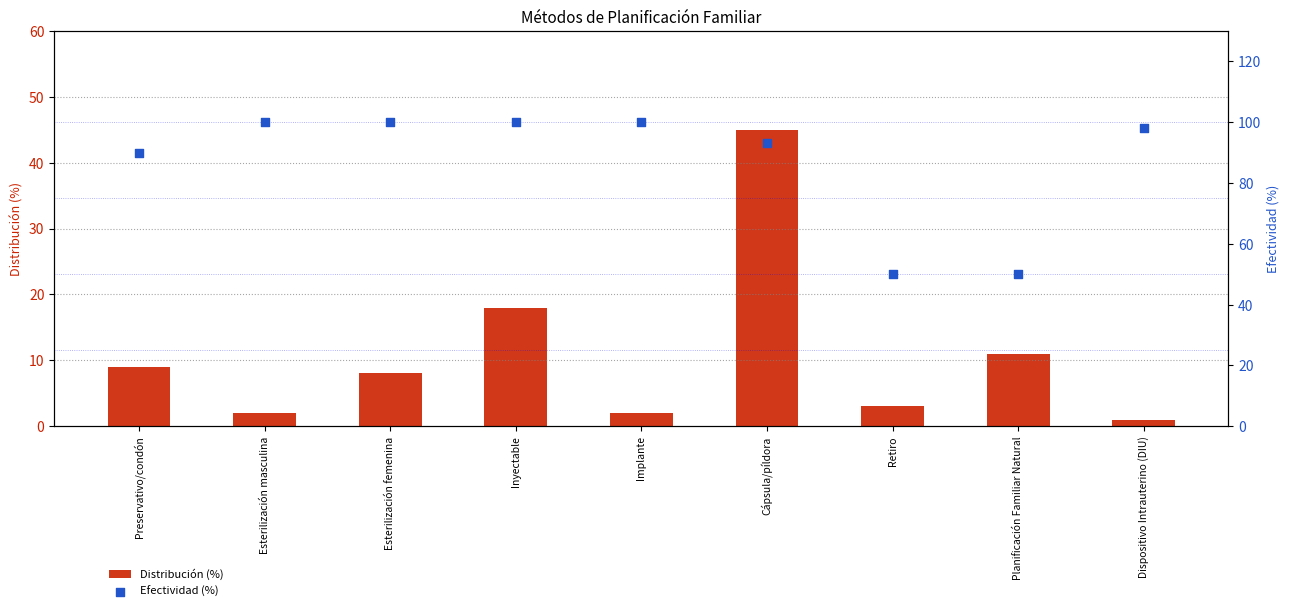

What is the total value across all series at Esterilización femenina?

108